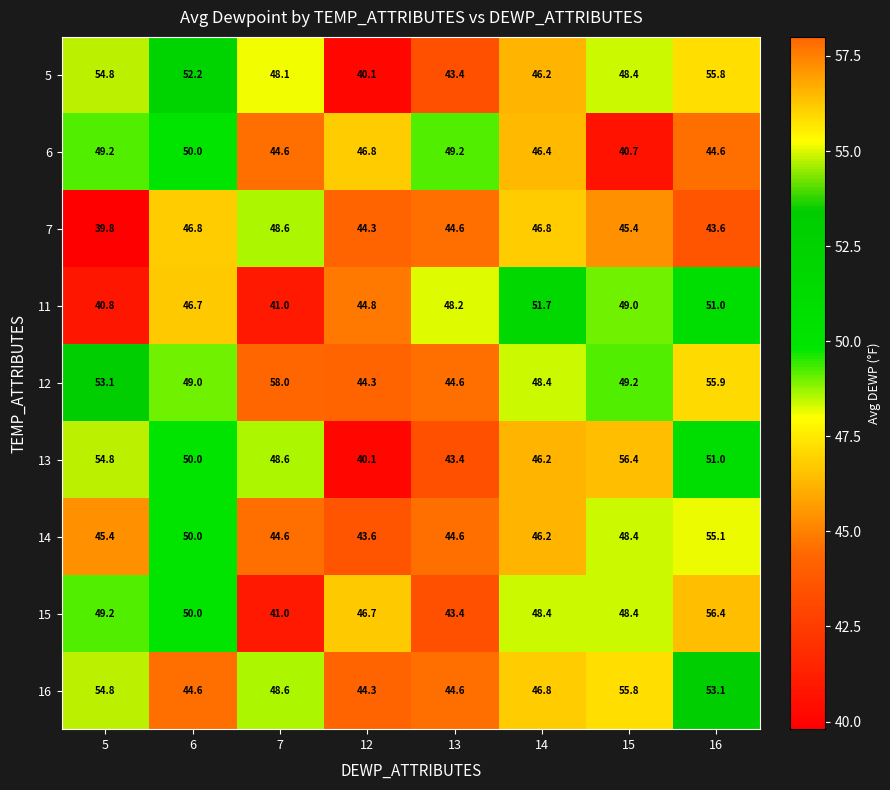

Is the value of 11 at 15 greater than the value of 15 at 13?

Yes